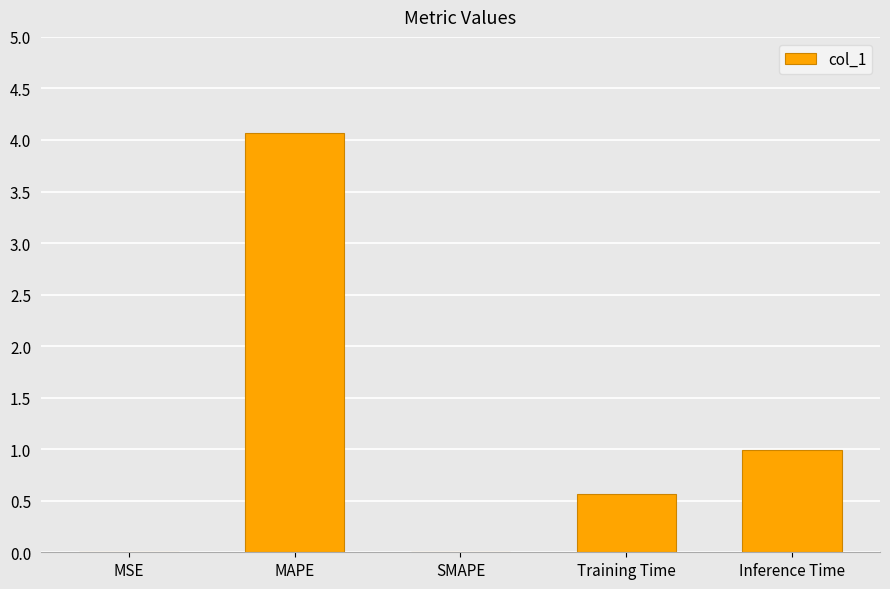

What is the change in value from MAPE to SMAPE?

-4.1